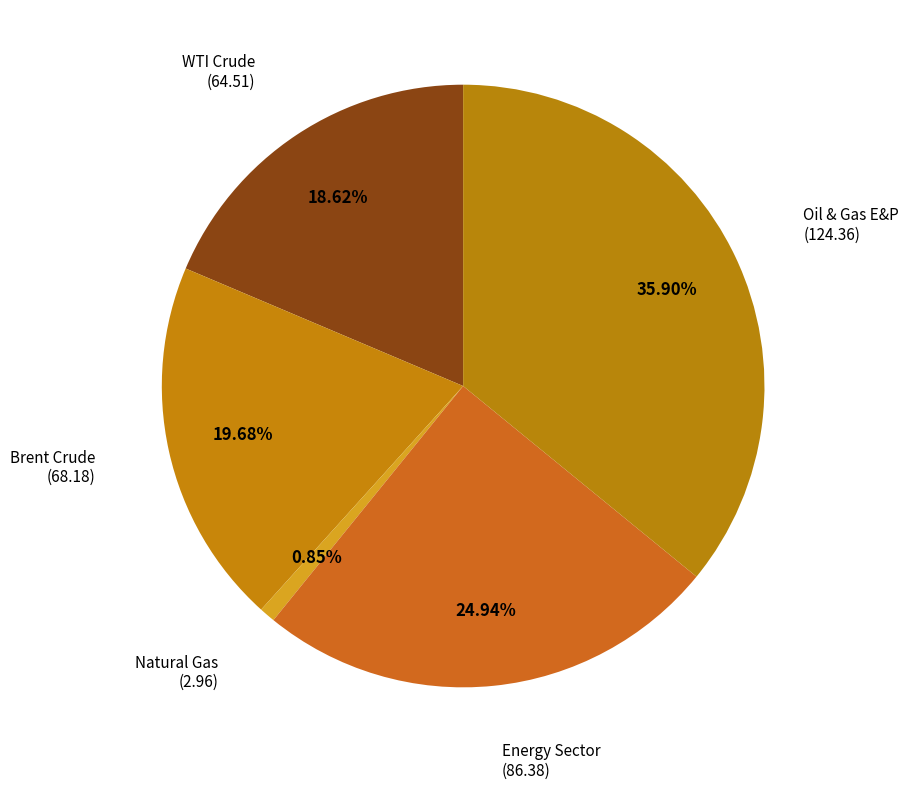

What is the largest slice in the pie chart?

Oil & Gas E&P